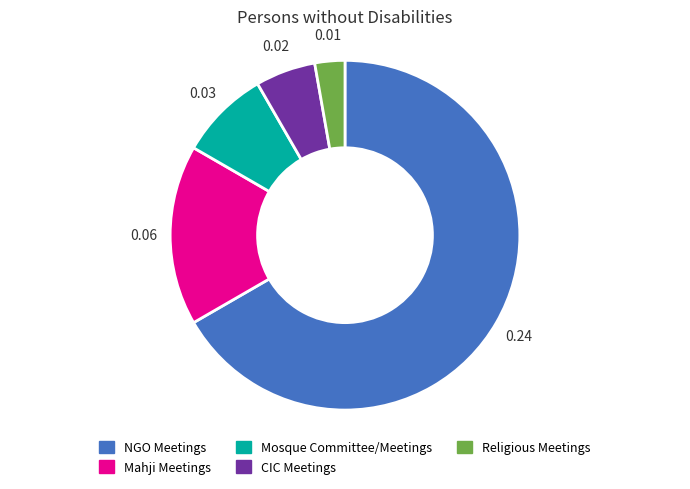

Rank the categories by value from lowest to highest.

Religious Meetings, CIC Meetings, Mosque Committee/Meetings, Mahji Meetings, NGO Meetings